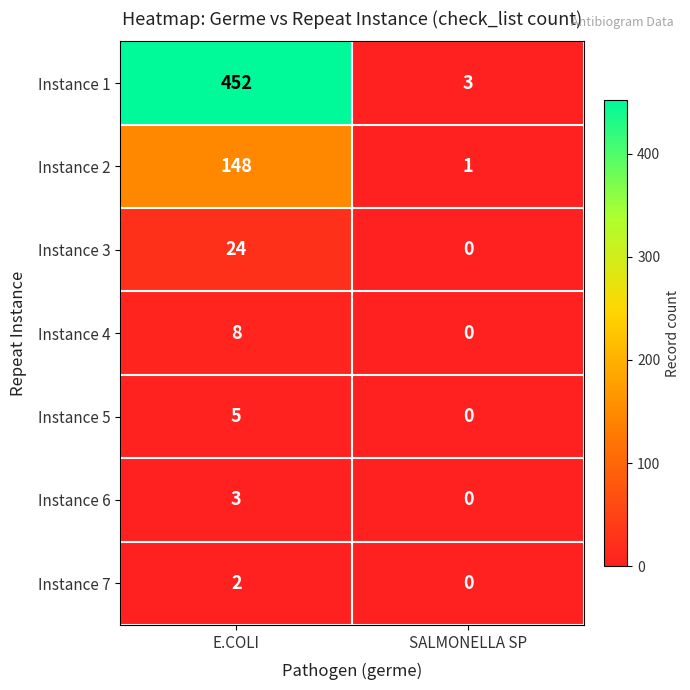

Between E.COLI and SALMONELLA SP, which series saw the biggest shift?

Instance 1